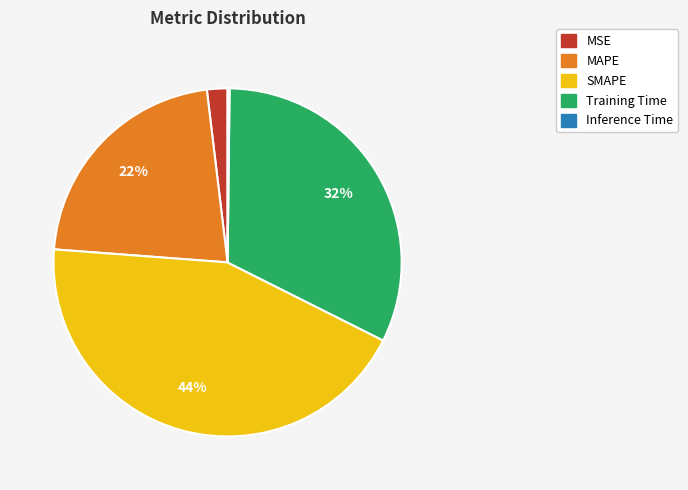

What percentage is the Training Time slice, to the nearest percent?

32%